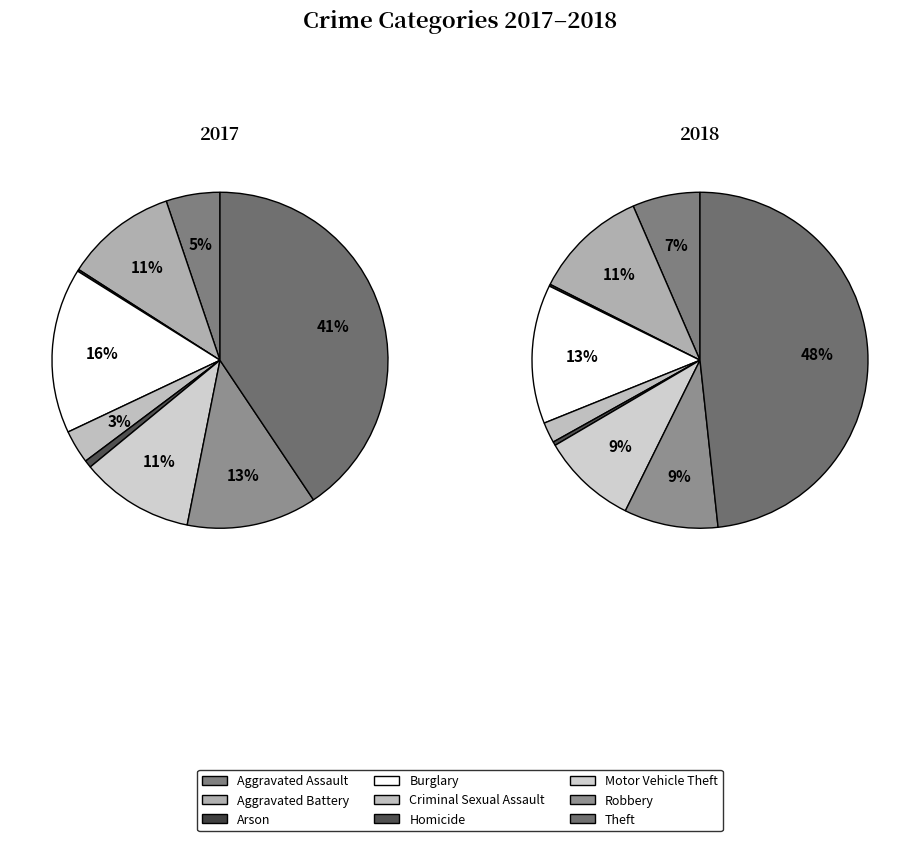

What percentage is the Aggravated Battery slice, to the nearest percent?

11%